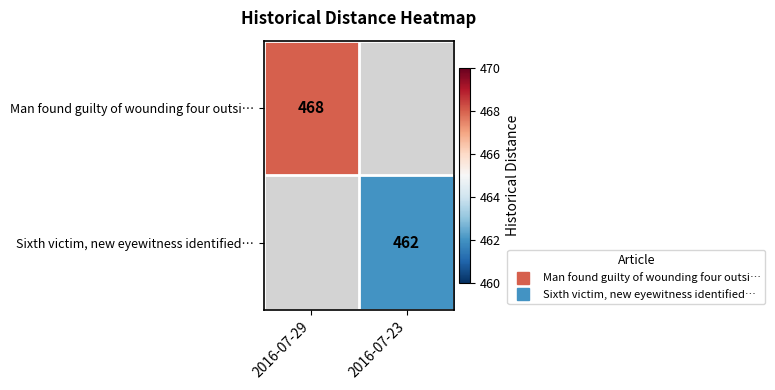

Which label corresponds to the largest value in the chart?

2016-07-29